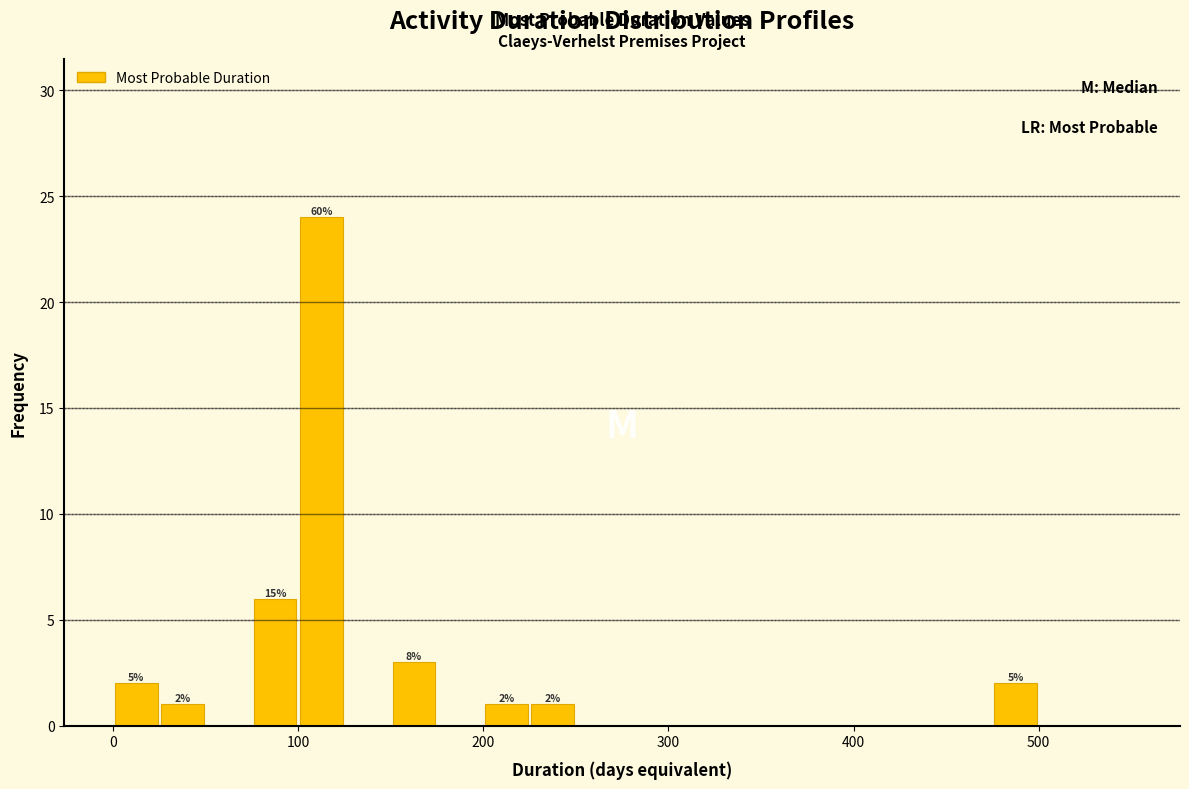

Read against the x-axis, roughly where is the centre of the tallest bar?

110